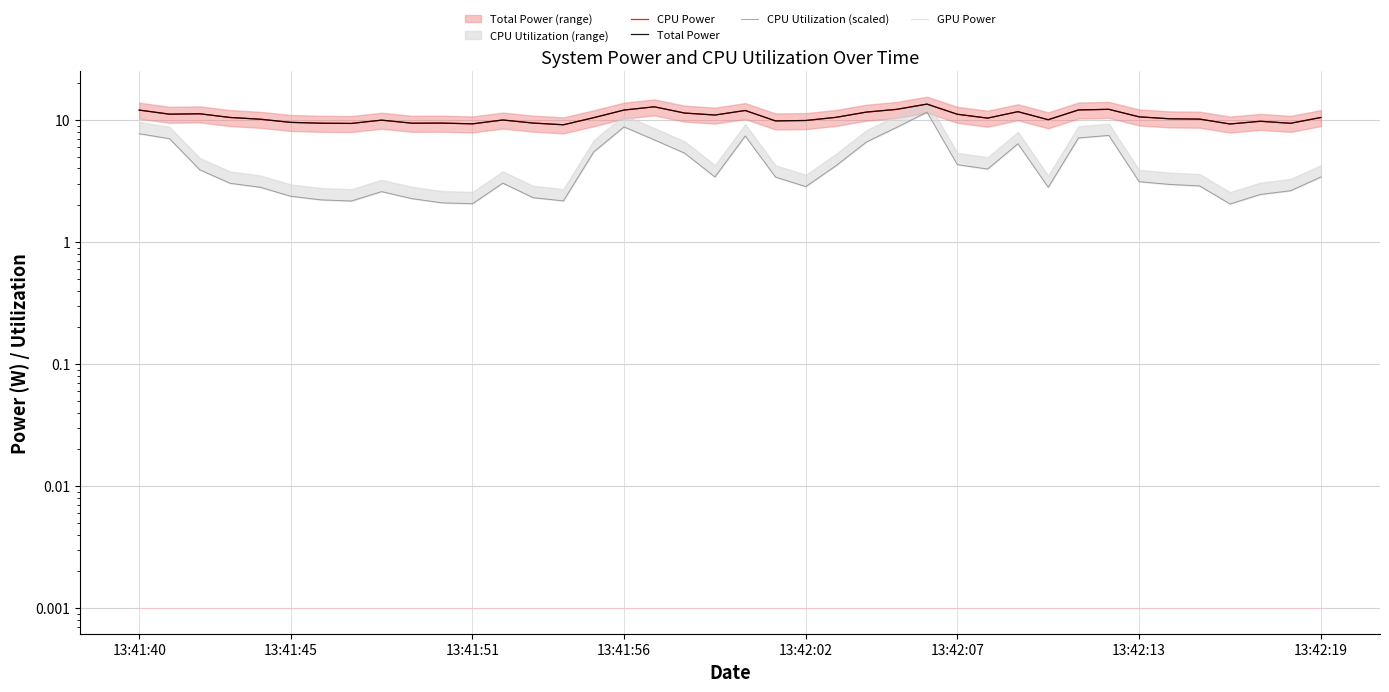

What is the difference between the Total Power values at 18 and 24?

0.2